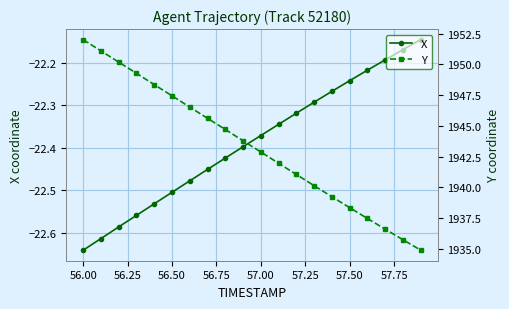

True or false: X and Y cross at least once.

False